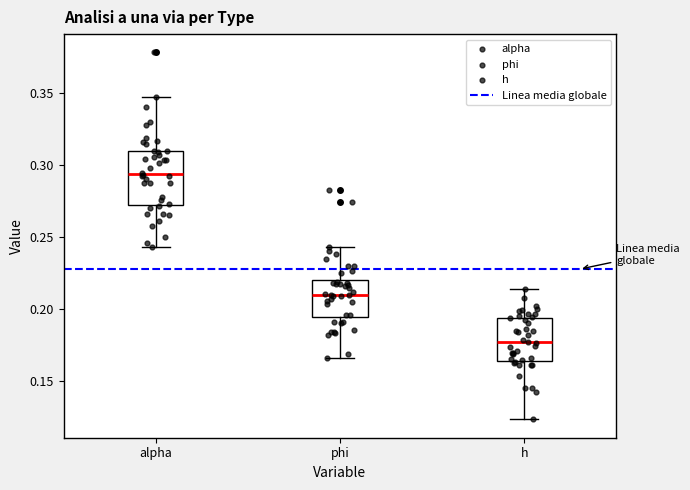

Where does the upper whisker of the box for phi end on the y-axis? The values are not printed on the chart, so give them approximately, as read against the axis.

0.245